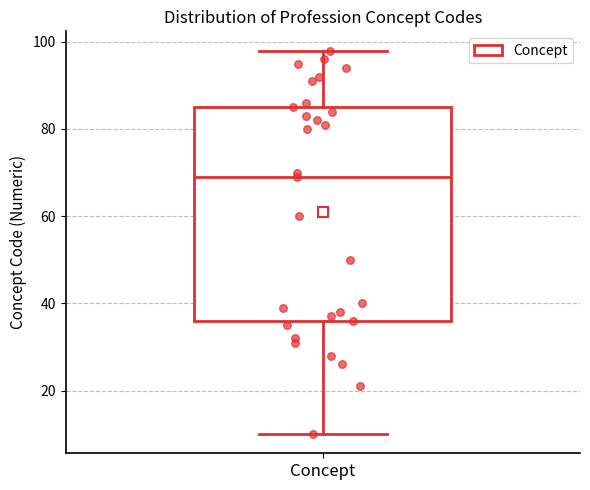

Transcribe this box plot: give where the median line is, the range the box spans, and where the two whiskers end, as read against the y-axis. The values are not printed on the chart, so give them approximately, as read against the axis.

median 70, box 36 to 86, whiskers 10 to 98